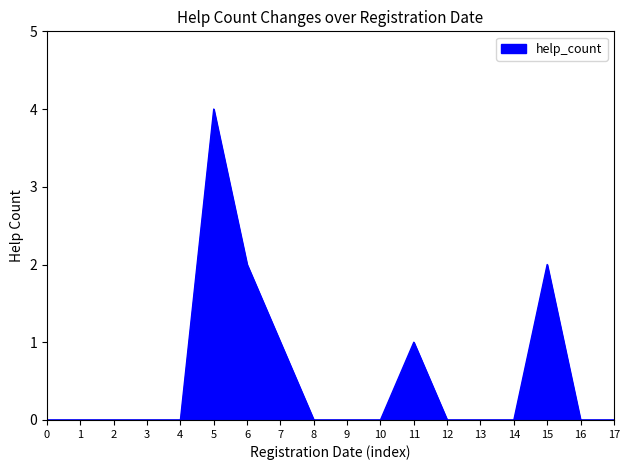

The chart shows a value of -2 at 13. True or false?

False